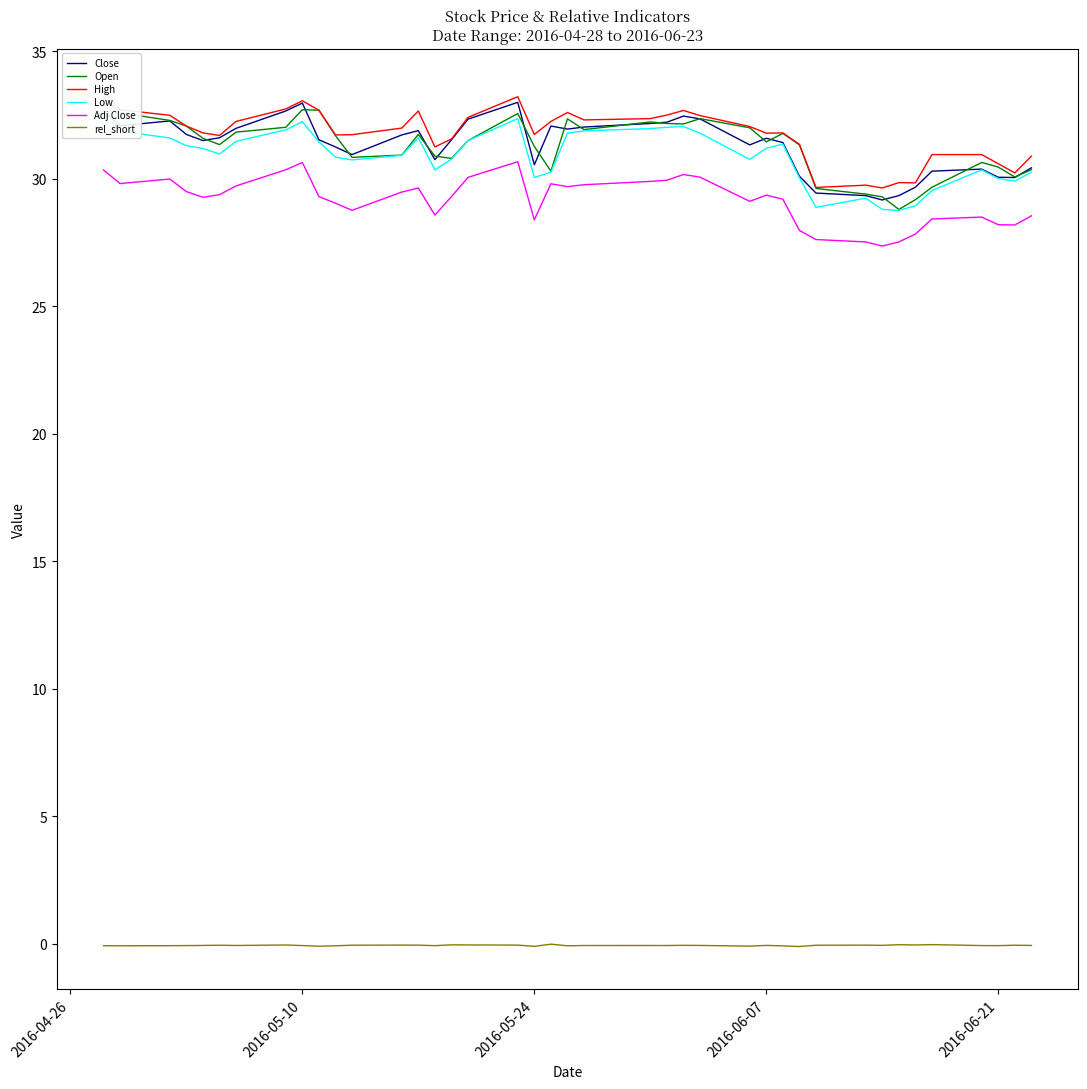

True or false: High and rel_short cross at least once.

False